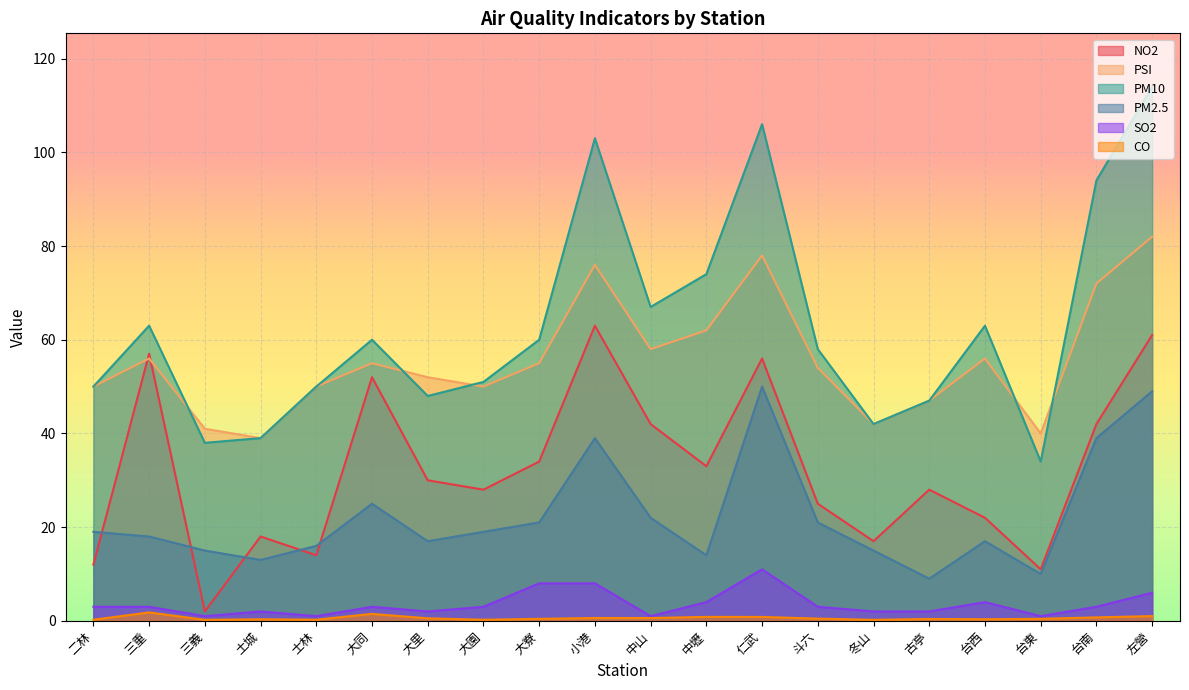

At which label is NO2 closest to 32?

中壢